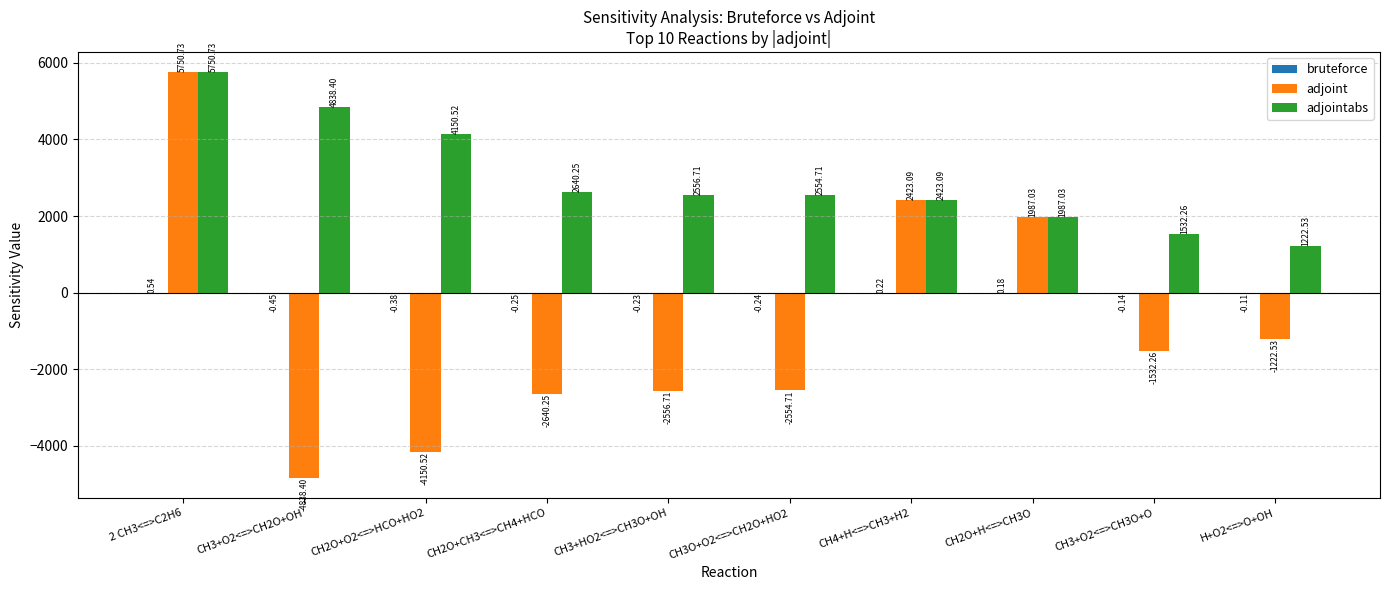

Are the bars horizontal?

No